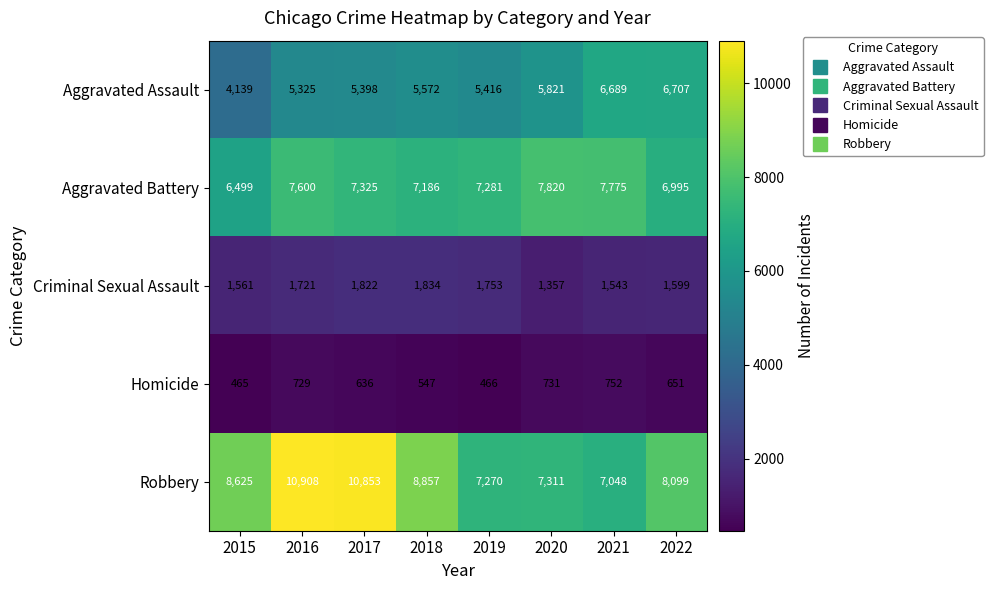

Which category has the highest value across all series?

2016